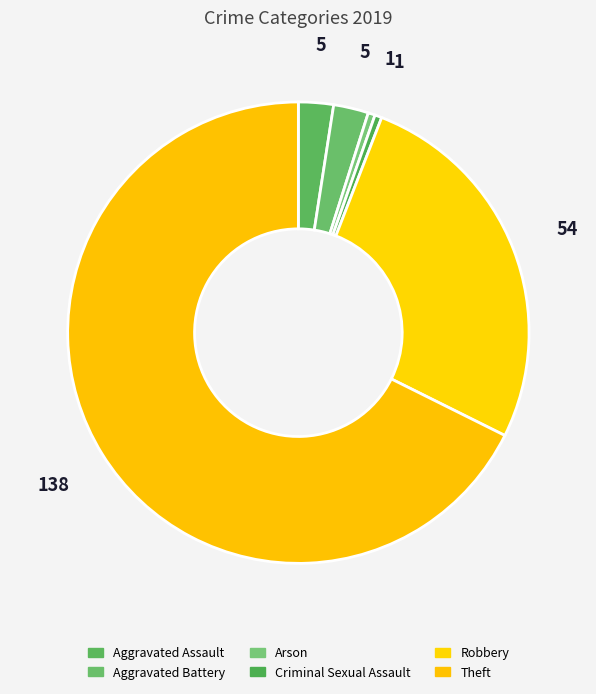

Count the number of slices in the pie.

6